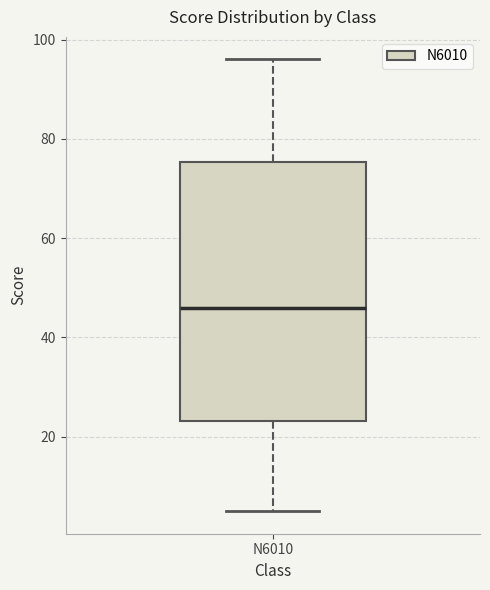

Transcribe this box plot: give where the median line is, the range the box spans, and where the two whiskers end, as read against the y-axis. The values are not printed on the chart, so give them approximately, as read against the axis.

median 46, box 24 to 76, whiskers 6 to 96